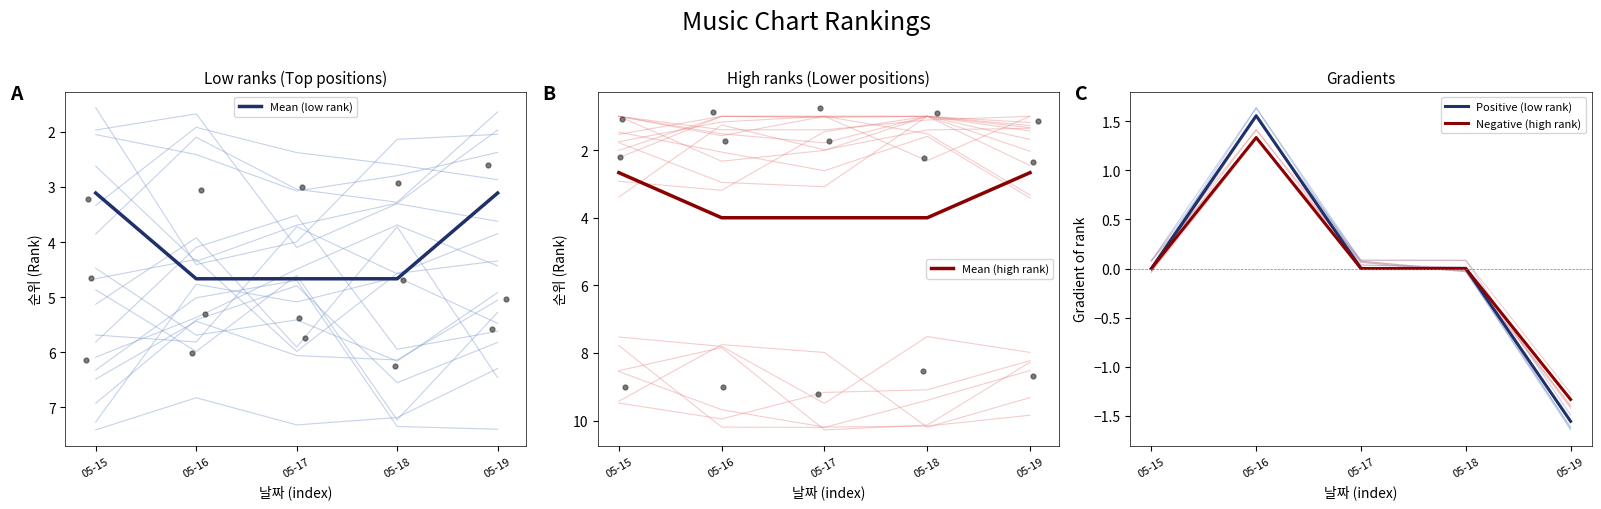

Is the value of Positive (low rank) at 05-18 greater than the value of Mean (low rank) at 05-16?

No